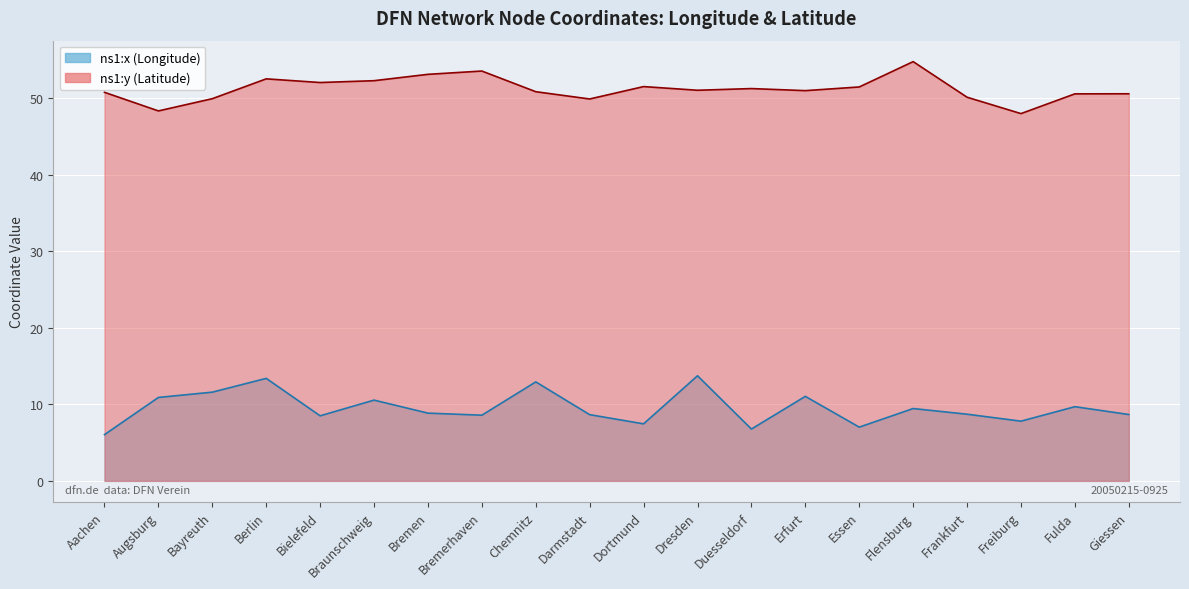

How many data points in ns1:x (Longitude) are less than 8?

5